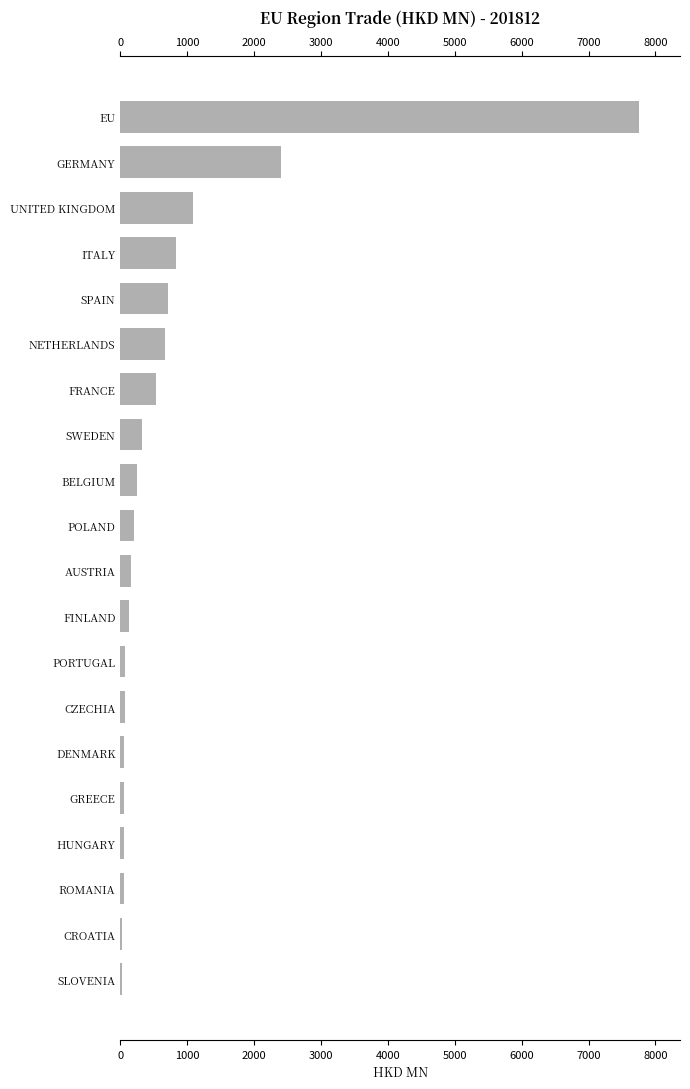

Between FRANCE and BELGIUM, which is larger?

FRANCE